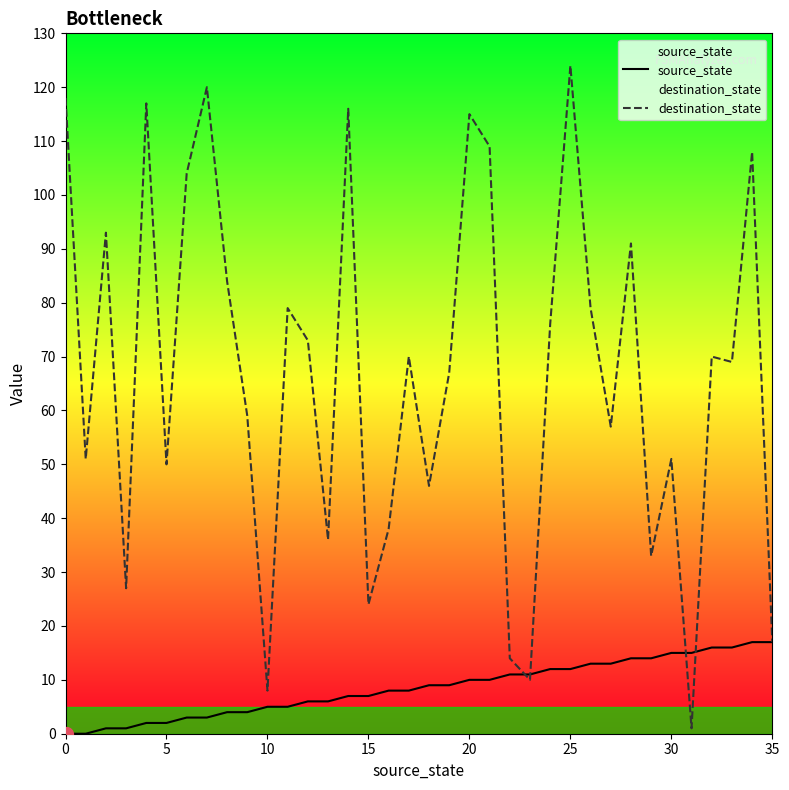

Rank the series by their average value, from highest to lowest.

destination_state, source_state